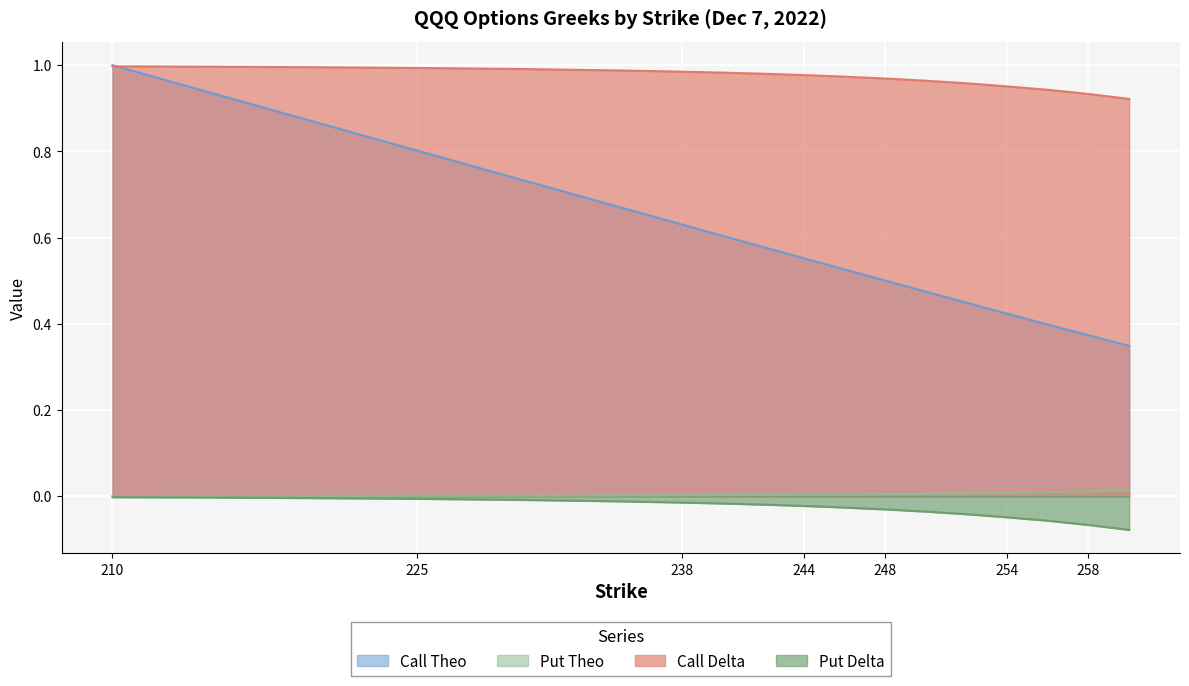

Rank the series by their maximum value, from highest to lowest.

Call Theo, Call Delta, Put Theo, Put Delta